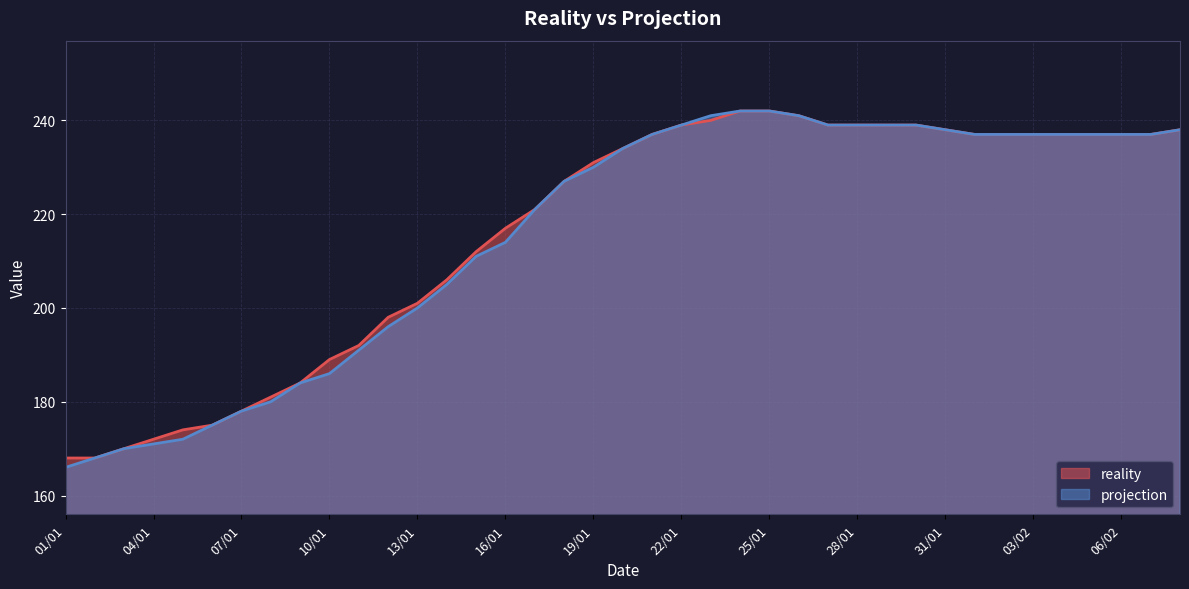

What is the difference between the second highest and second lowest values in the reality series?

74